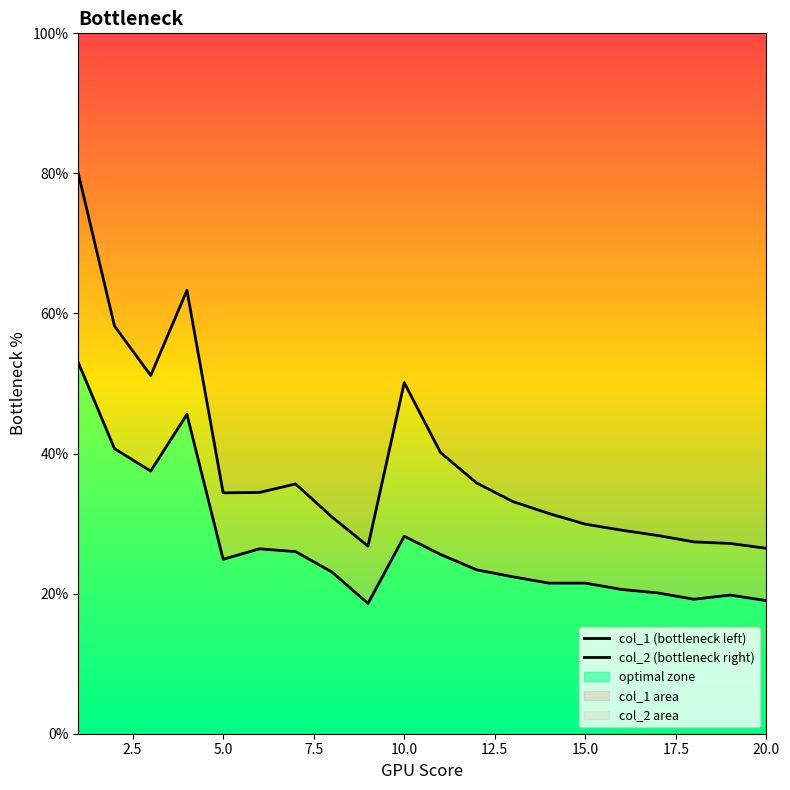

How many distinct data groups are displayed?

2